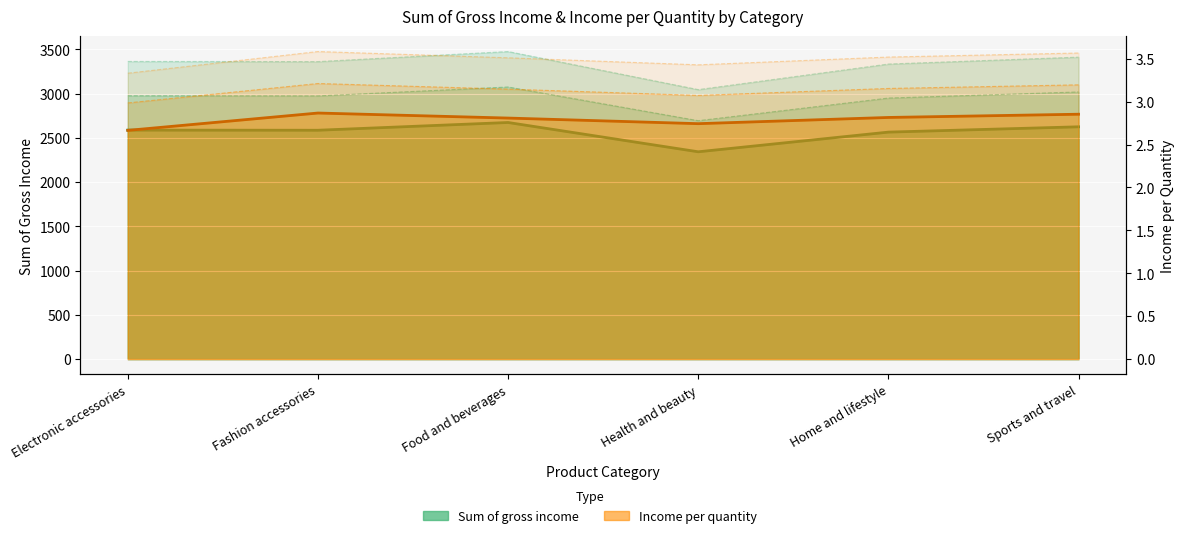

What is the label of the 3rd point from the right?

Health and beauty